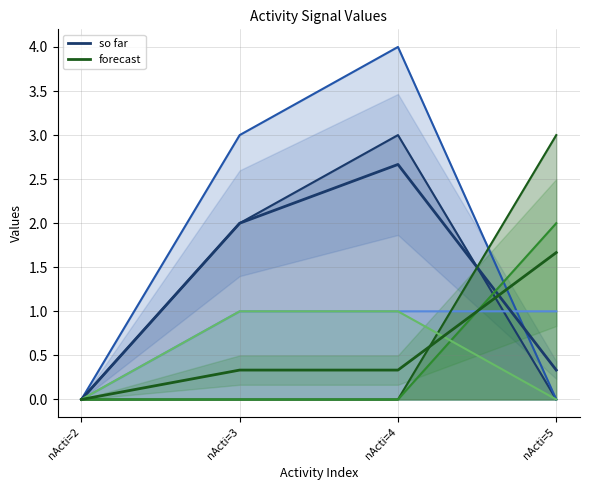

How many data points in so far are less than 2?

2